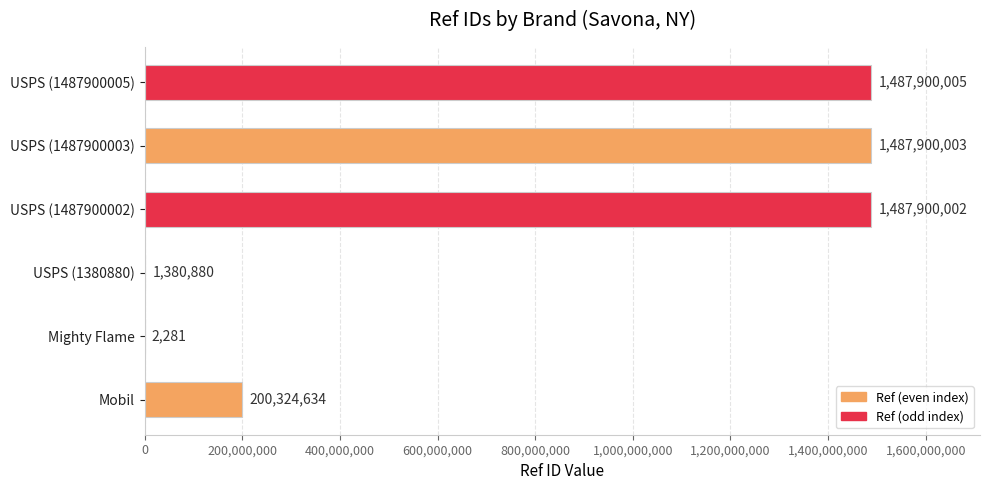

What is the change in value from Mighty Flame to USPS (1380880)?

+1378599